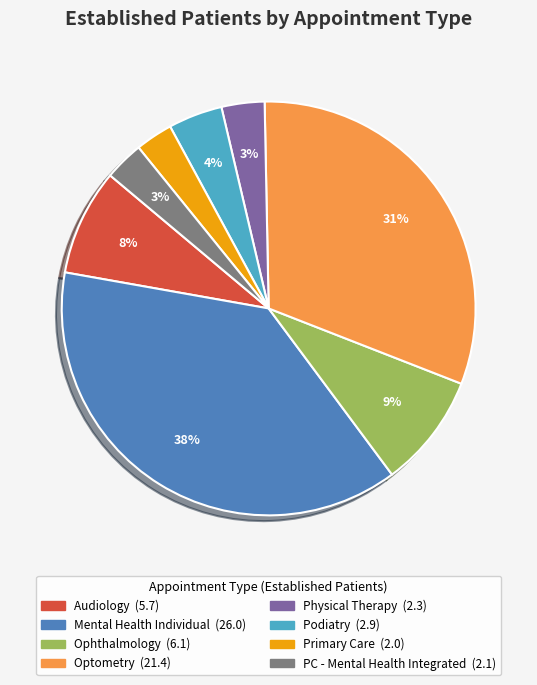

Count the number of slices in the pie.

8